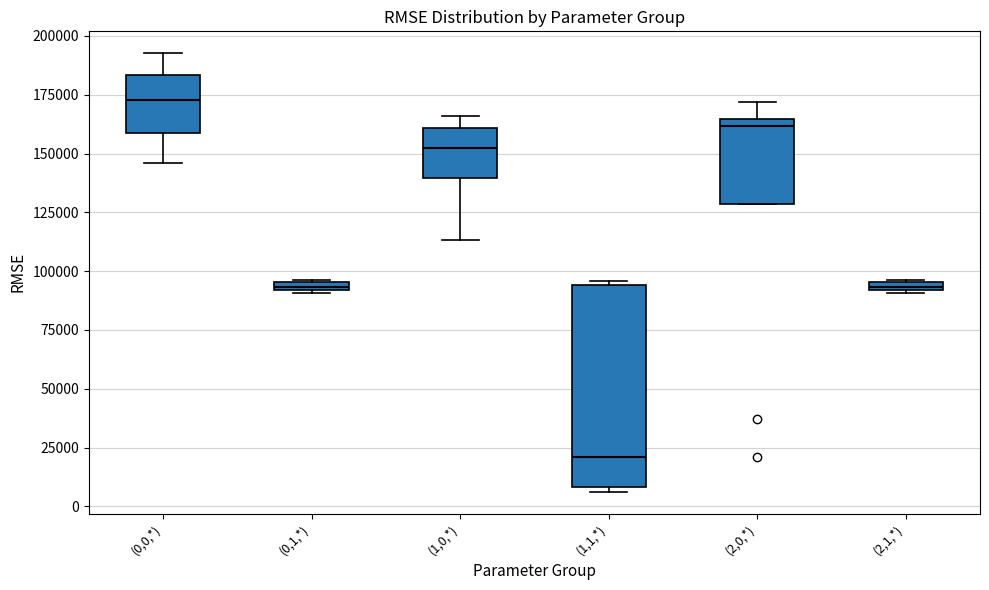

Where is the lower edge of the box for (2,1,*) on the y-axis? The values are not printed on the chart, so give them approximately, as read against the axis.

90000